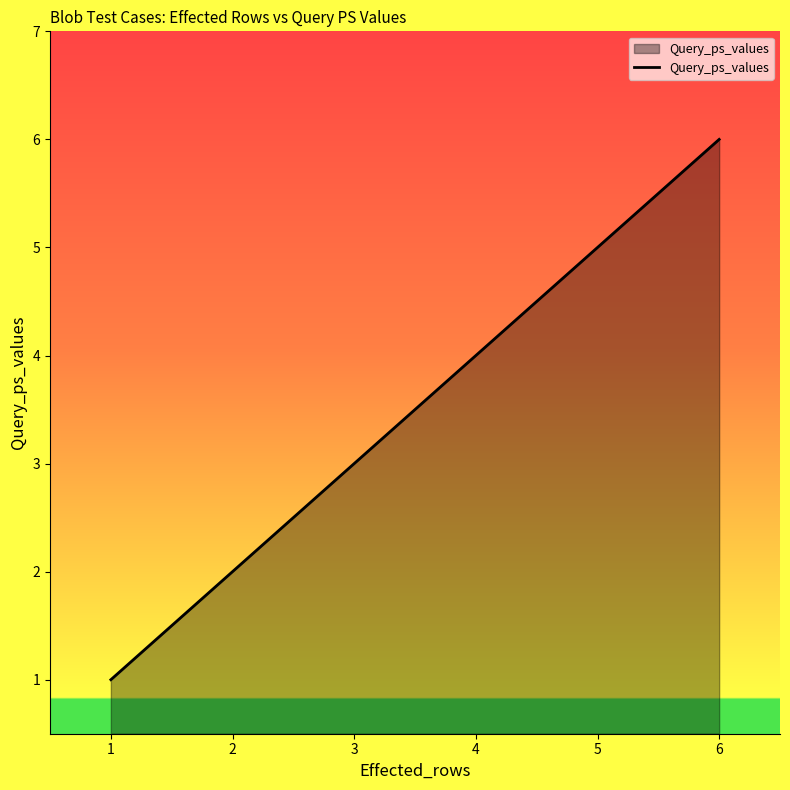

Between 5 and 3, which is larger?

5